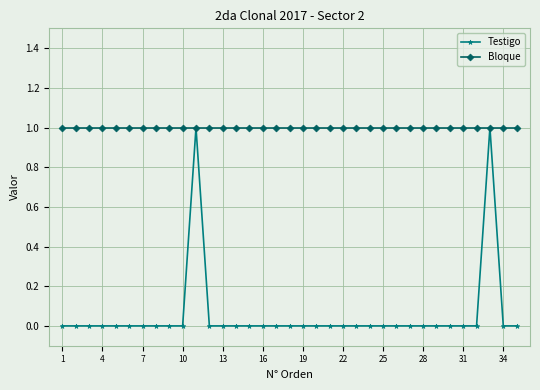

How many lines are shown in the chart?

2